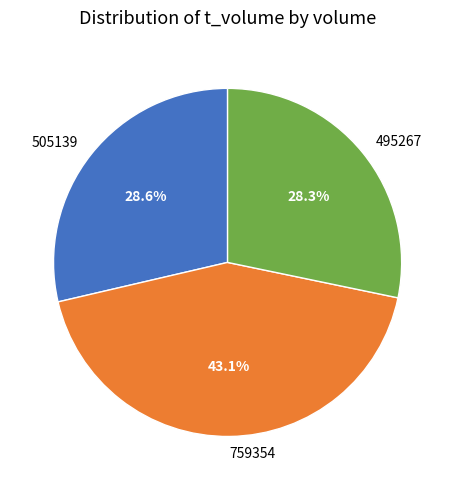

The 495267 slice represents 28% of the pie. True or false?

True